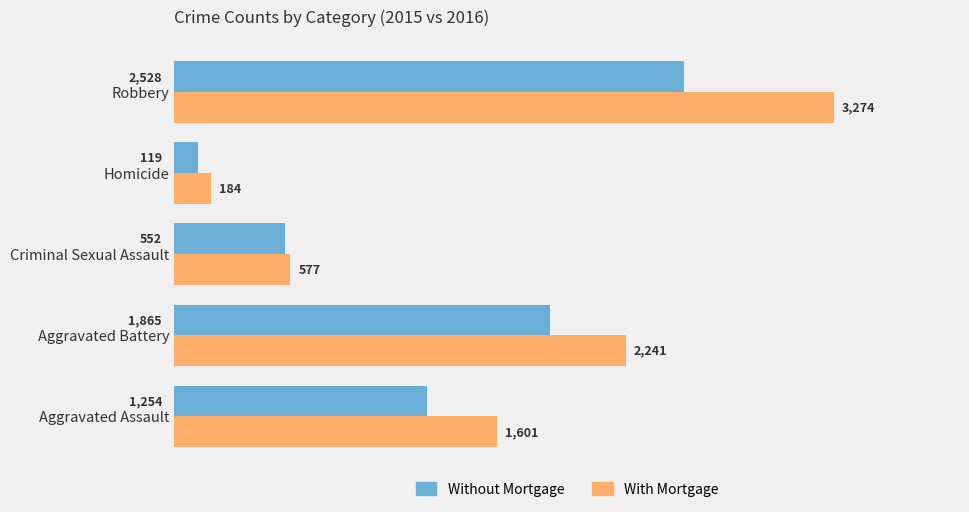

At which category is the sum across all series the highest?

Robbery